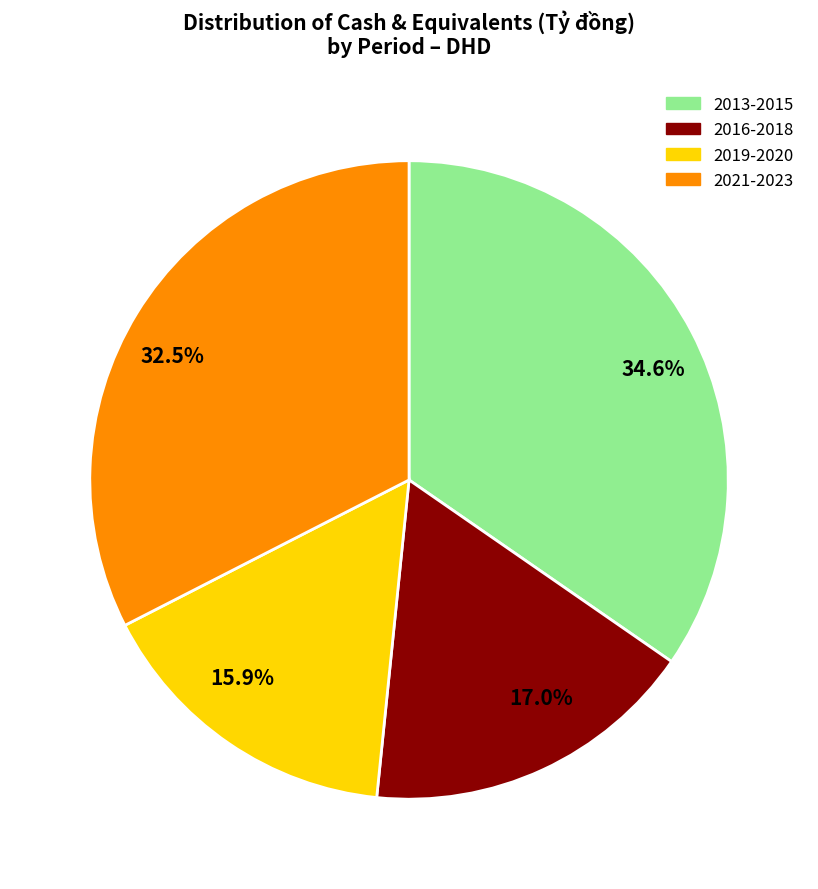

Rank the categories by value from highest to lowest.

34.6%, 32.5%, 17.0%, 15.9%